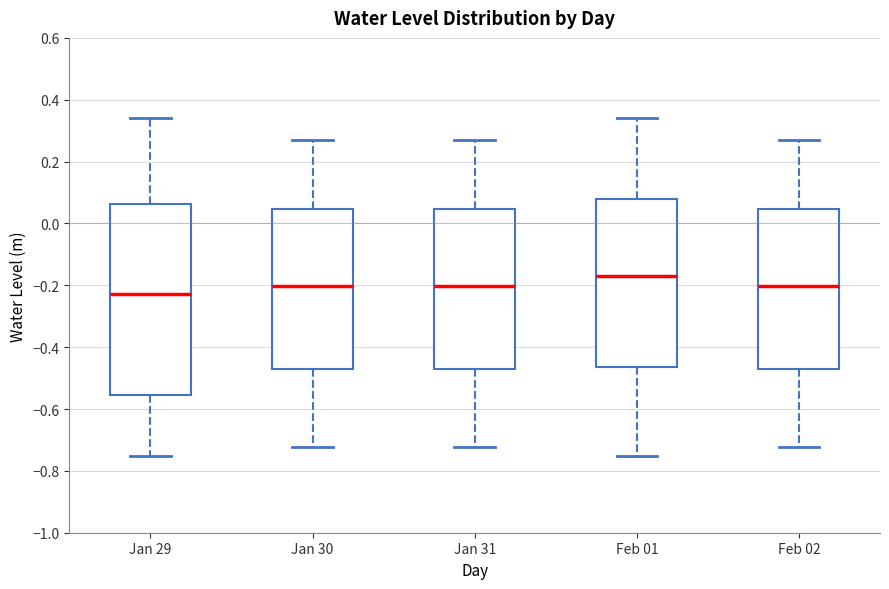

Reading left to right, read every box against the y-axis: the position of its median line, the range the box covers, and the ends of its whiskers. The values are not printed on the chart, so give them approximately, as read against the axis.

Jan 29: median -0.22, box -0.56 to 0.06, whiskers -0.76 to 0.34
Jan 30: median -0.20, box -0.48 to 0.04, whiskers -0.72 to 0.28
Jan 31: median -0.20, box -0.48 to 0.04, whiskers -0.72 to 0.28
Feb 01: median -0.16, box -0.46 to 0.08, whiskers -0.76 to 0.34
Feb 02: median -0.20, box -0.48 to 0.04, whiskers -0.72 to 0.28